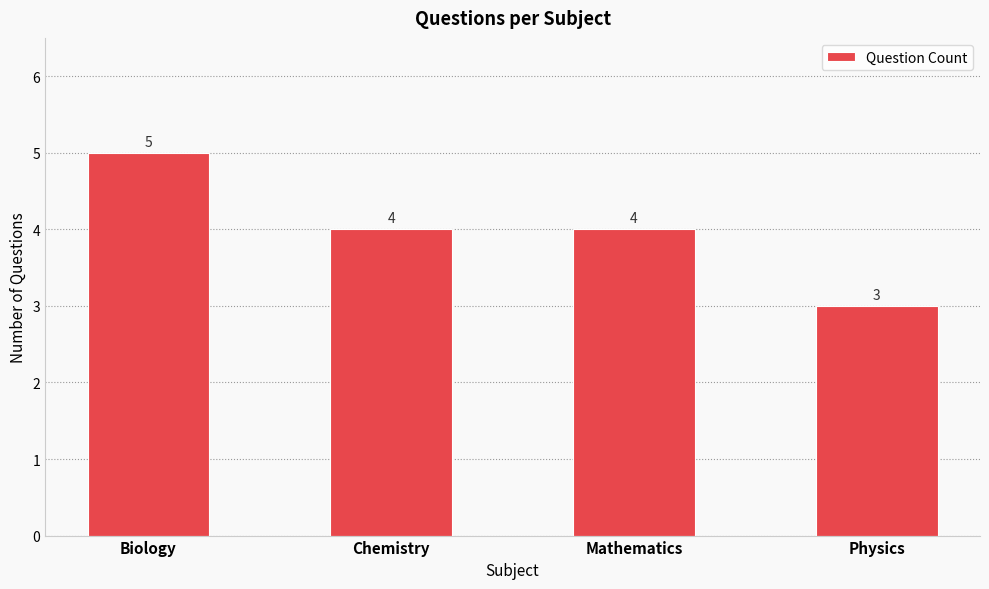

Count the values in the range 4 to 5.

3